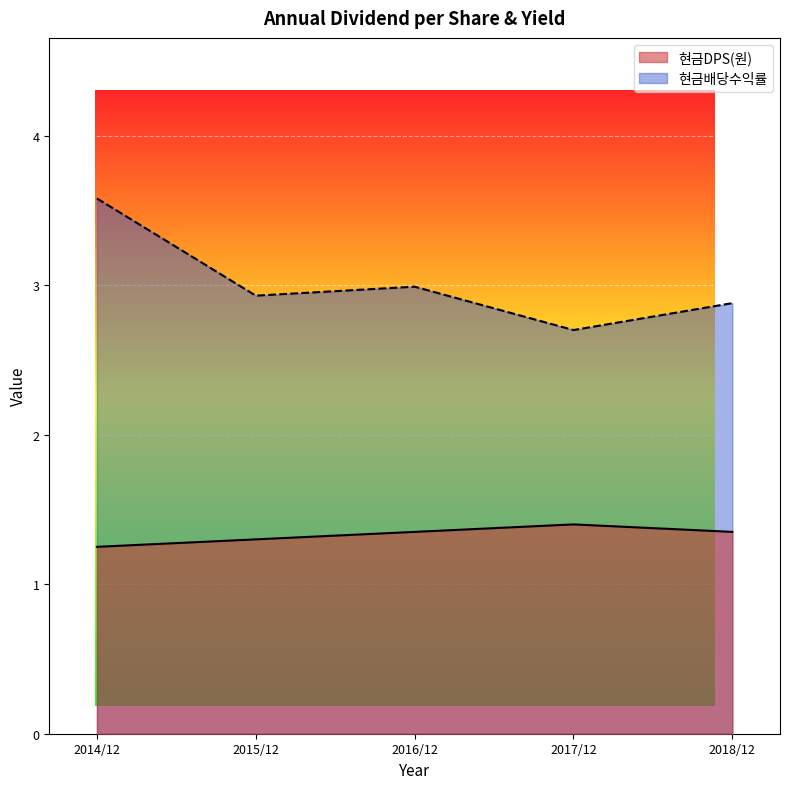

Which series has the largest range (max minus min)?

현금배당수익률